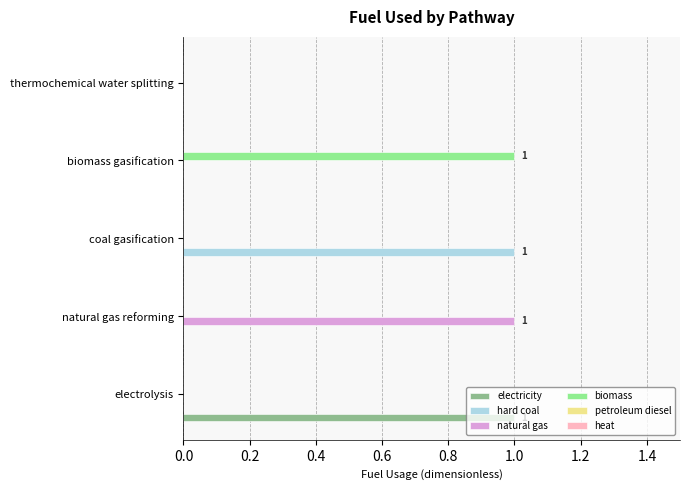

How many data points does each series have?

5